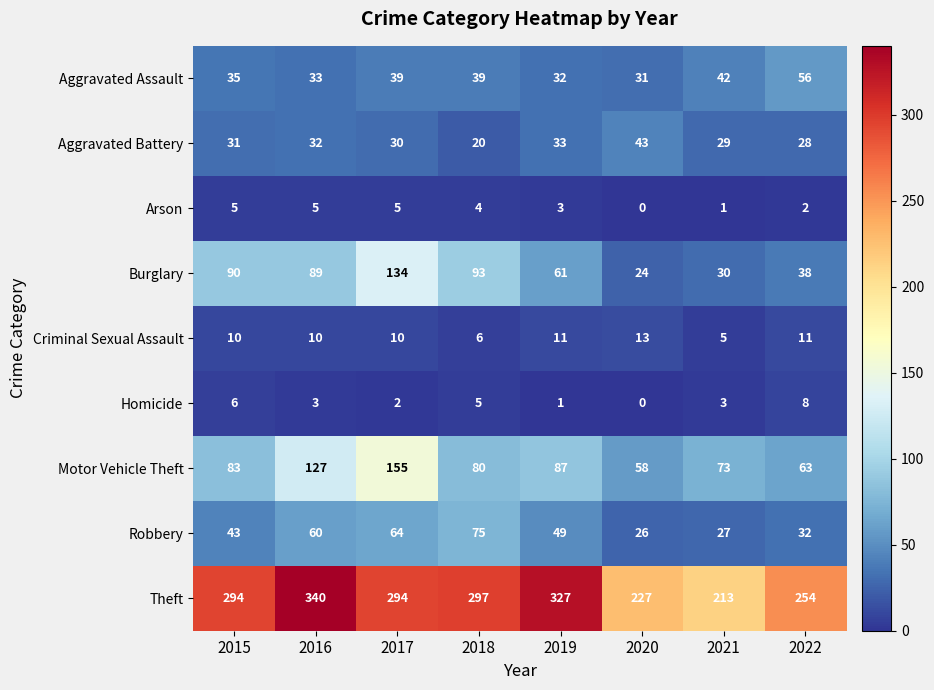

What value does the Robbery series have at 2019?

49